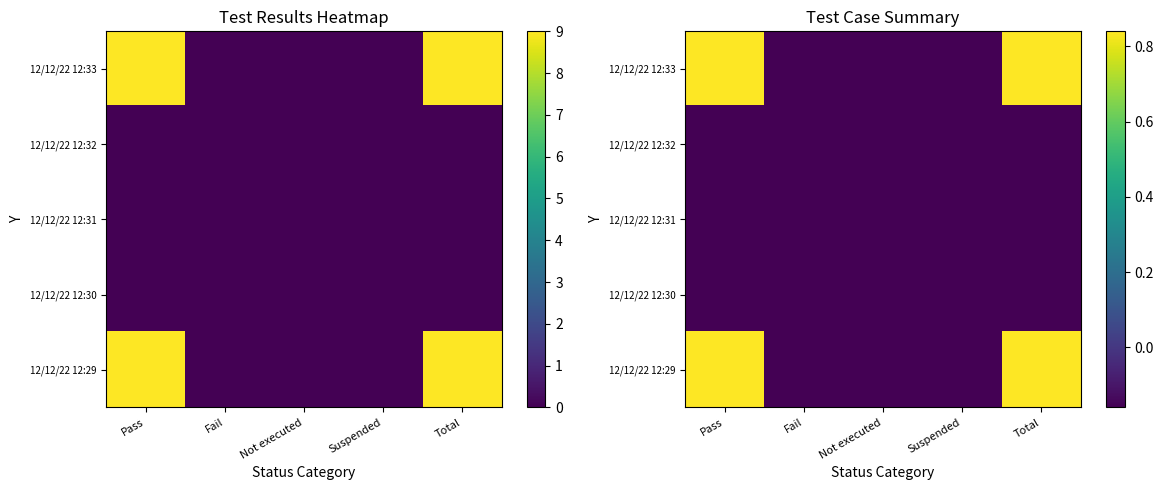

How many data points in 12/12/22 12:33 are above 0?

2